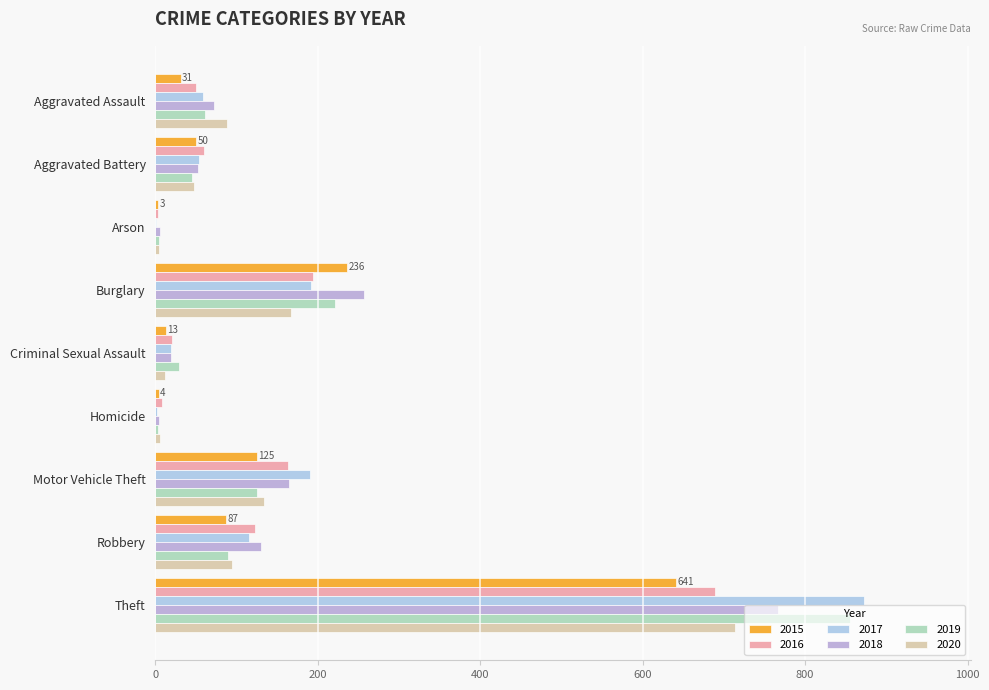

What is the value of the 2015 bar at the 8th from the left?

87